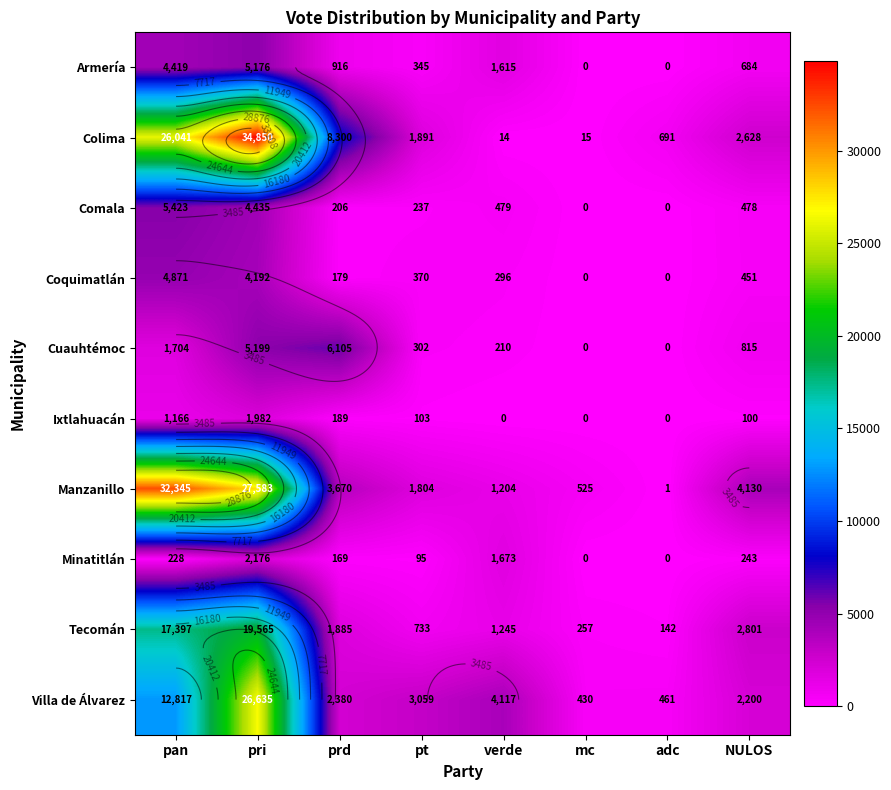

Between pri and NULOS, which is larger?

pri